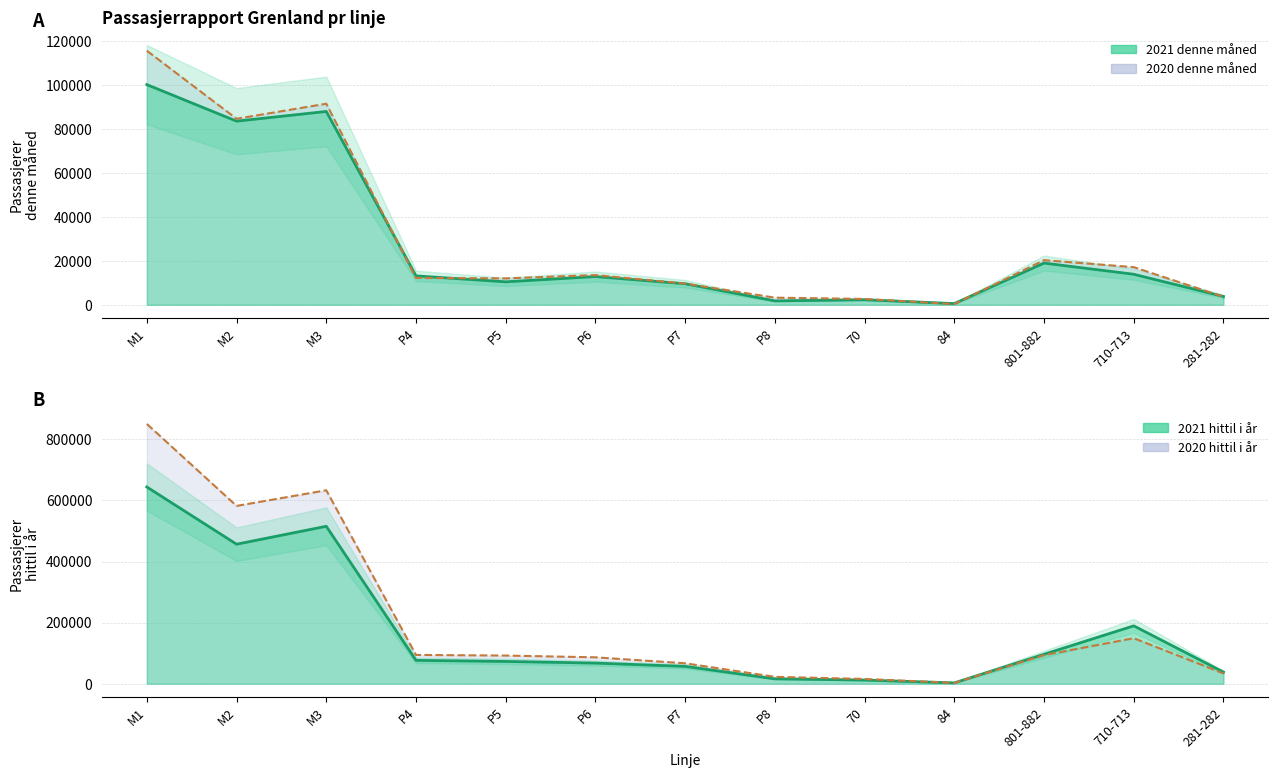

How many values in the 2021 hittil i år series exceed 72989?

6